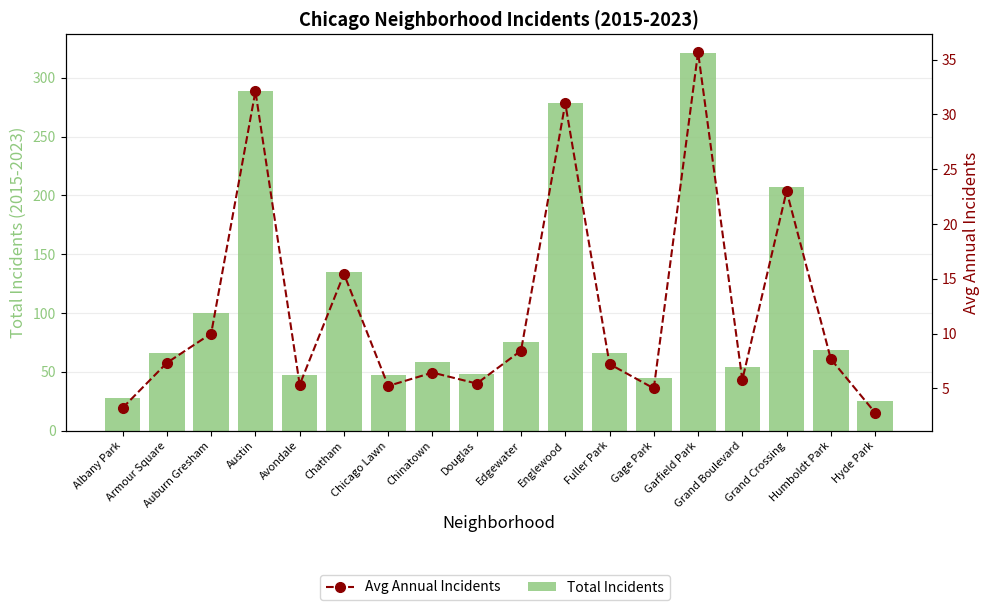

Which has a higher value, Auburn Gresham or Englewood?

Englewood